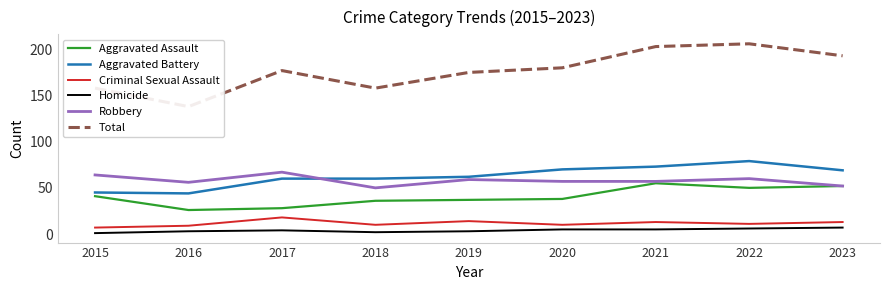

Reading left to right, list all the values displayed in this chart.

Aggravated Assault: 41	26	28	36	37	38	55	50	52
Aggravated Battery: 45	44	60	60	62	70	73	79	69
Criminal Sexual Assault: 7	9	18	10	14	10	13	11	13
Homicide: 1	3	4	2	3	5	5	6	7
Robbery: 64	56	67	50	59	57	57	60	52
Total: 158	138	177	158	175	180	203	206	193